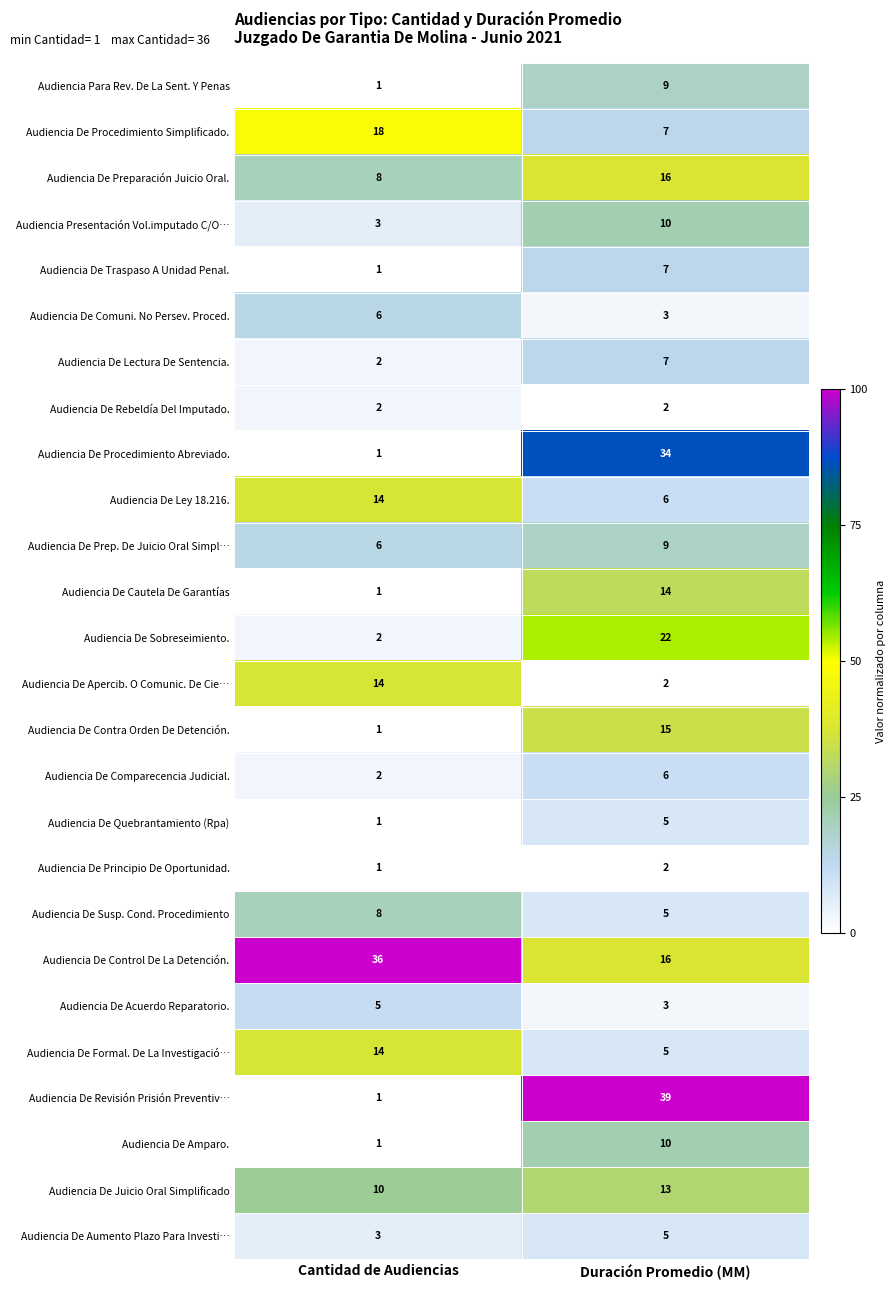

What is the sum of the Audiencia De Comparecencia Judicial. values at Duración Promedio (MM) and Cantidad de Audiencias?

8